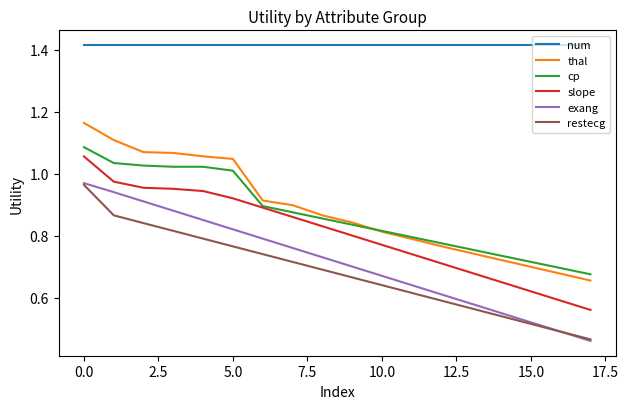

True or false: restecg and cp cross at least once.

False